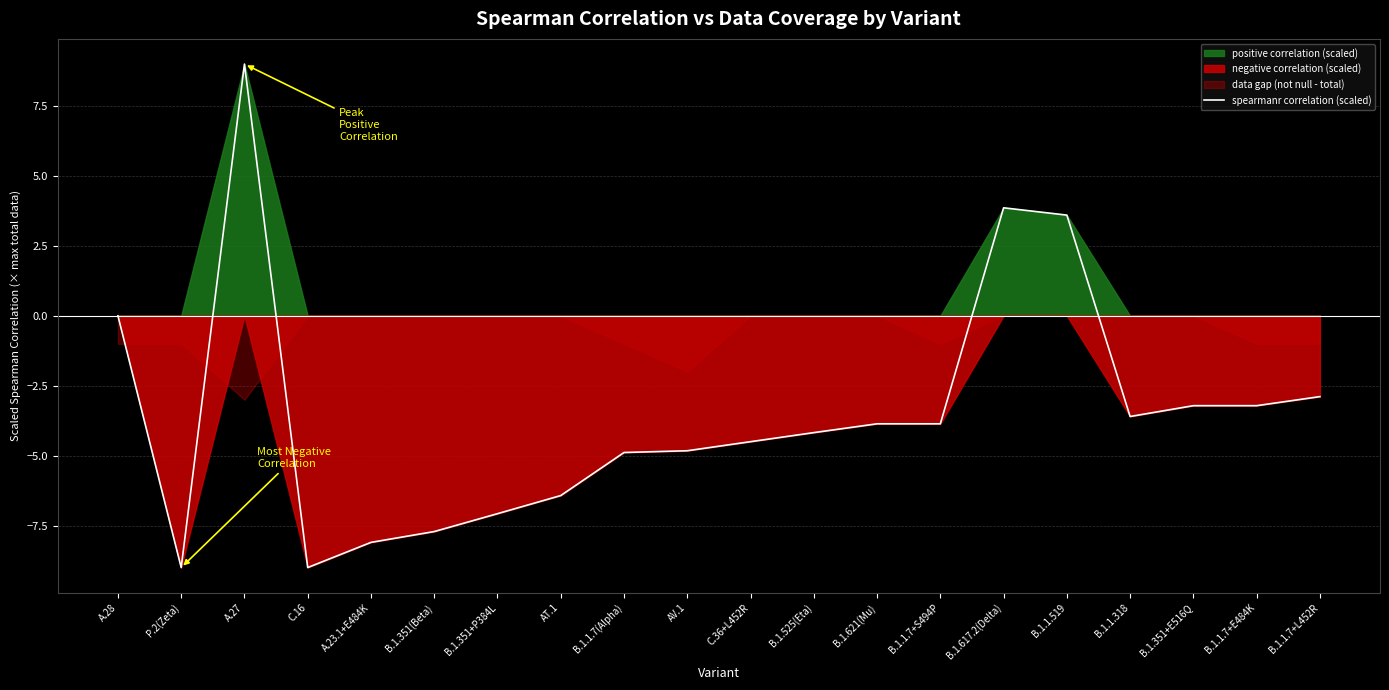

What is the label of the 11th point from the left?

C.36+L452R